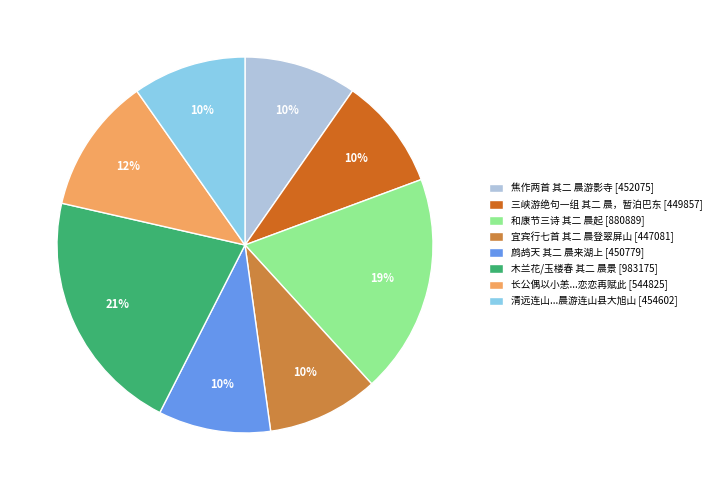

To the nearest percent, what portion does 木兰花/玉楼春 其二 晨景 [983175] represent?

21%